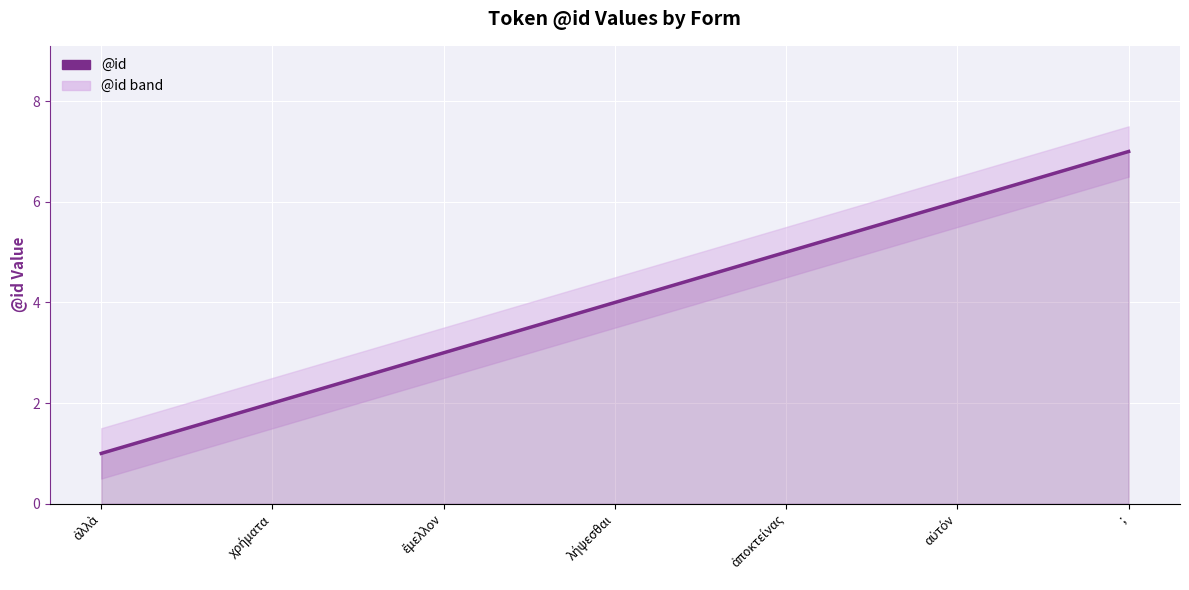

What is the sum of the values at ἀποκτείνας and ;?

12